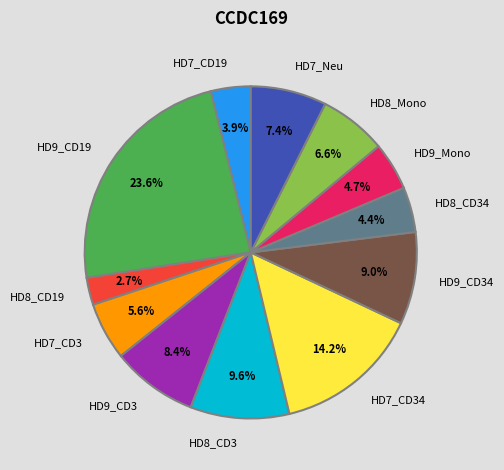

To the nearest percent, what portion does HD8_CD34 represent?

4%